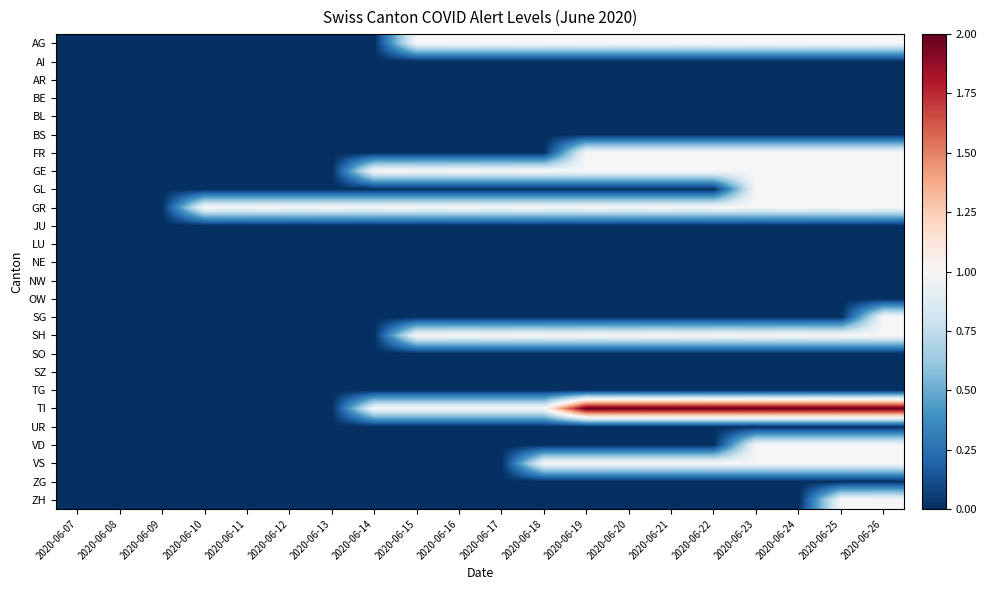

At how many categories does at least one series exceed 0?

17